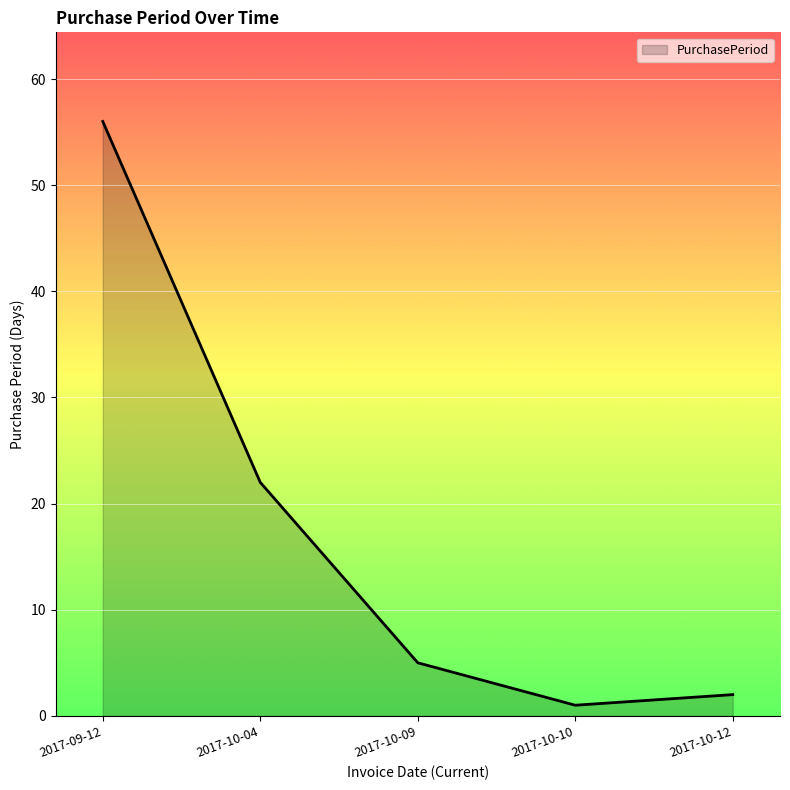

What is the change in value from 2017-10-04 to 2017-10-09?

-17